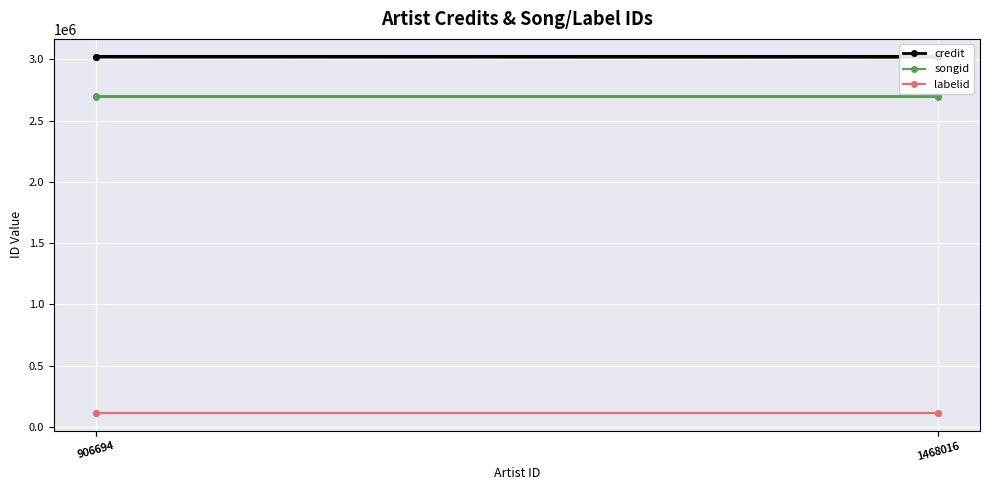

True or false: songid and credit intersect in this chart.

False